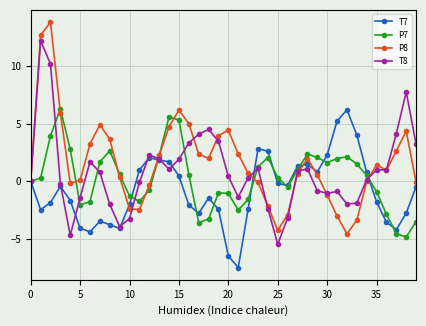

How many interior local peaks does the P7 series have?

7